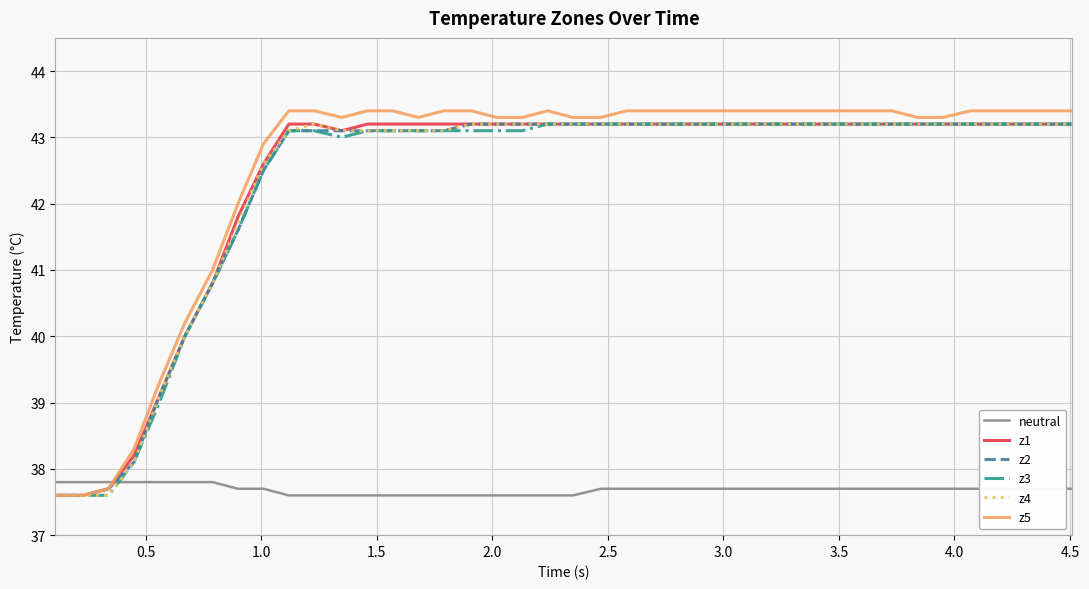

What is the minimum value shown in the chart?

37.6